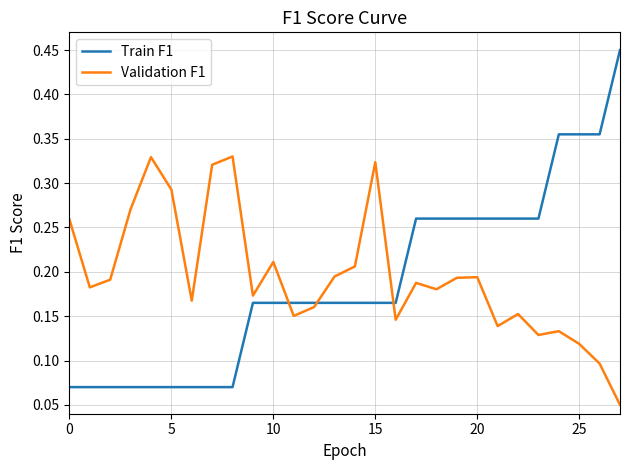

True or false: Train F1 and Validation F1 intersect in this chart.

True